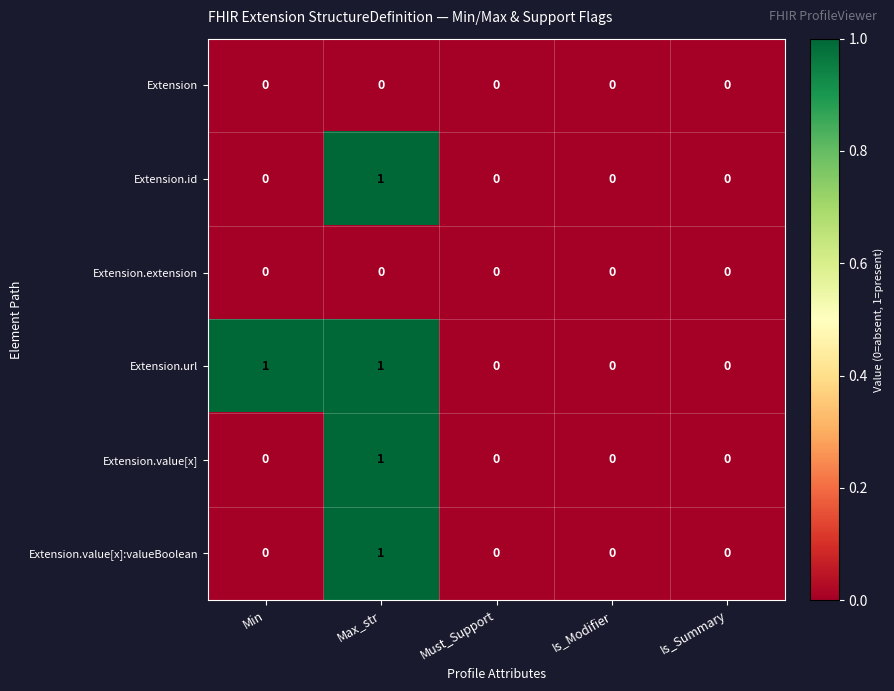

At which category is the sum across all series the highest?

Max_str